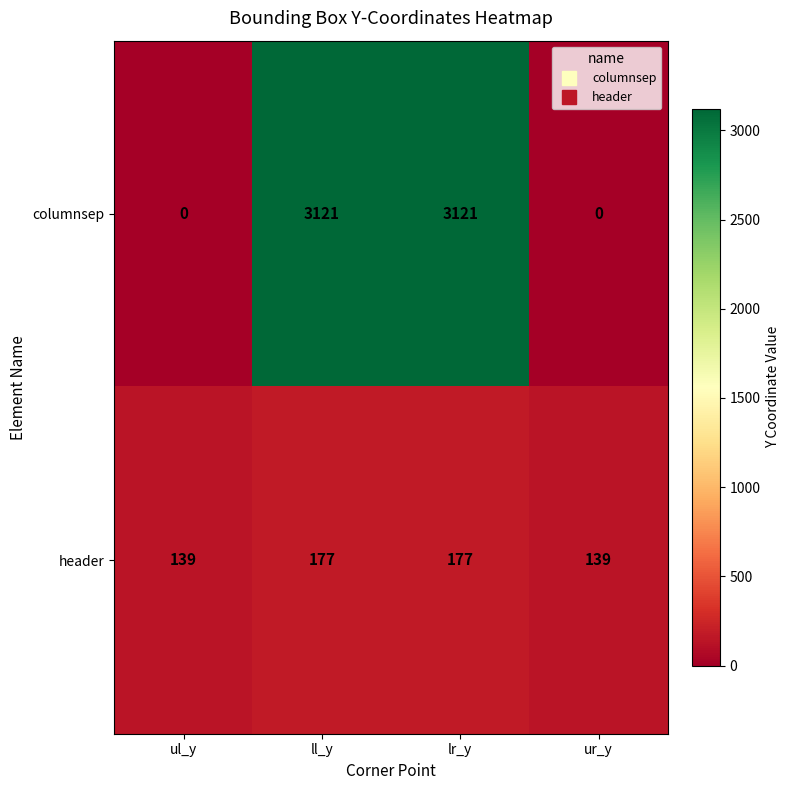

The value of header at lr_y is 120. True or false?

False